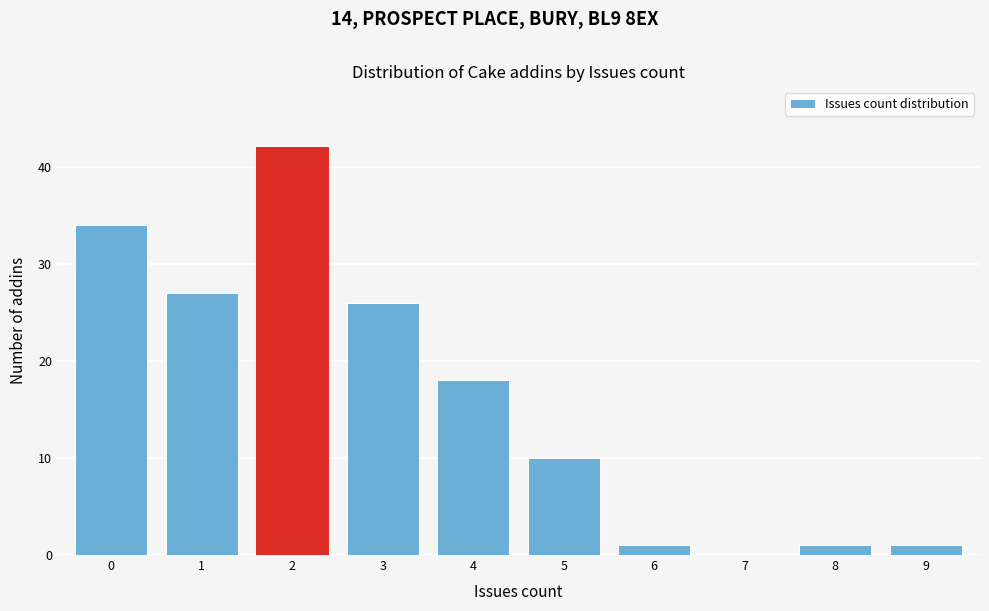

Reading left to right, list every bar in this chart as the range it spans on the x-axis followed by its height. The values are not printed on the chart, so give them approximately, as read against the axis.

-0.5 to 0.5: 34
0.5 to 1.5: 27
1.5 to 2.5: 42
2.5 to 3.5: 26
3.5 to 4.5: 18
4.5 to 5.5: 10
5.5 to 6.5: 1
6.5 to 7.5: 0
7.5 to 8.5: 1
8.5 to 9.5: 1